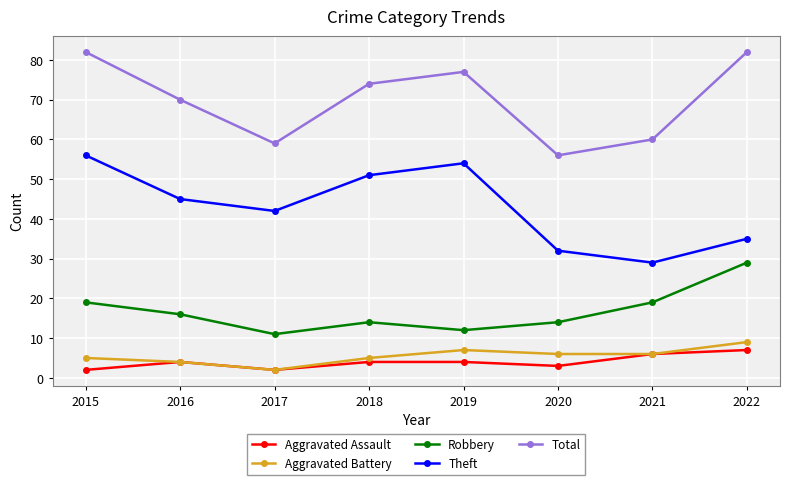

How many data points in Total are less than 74?

4